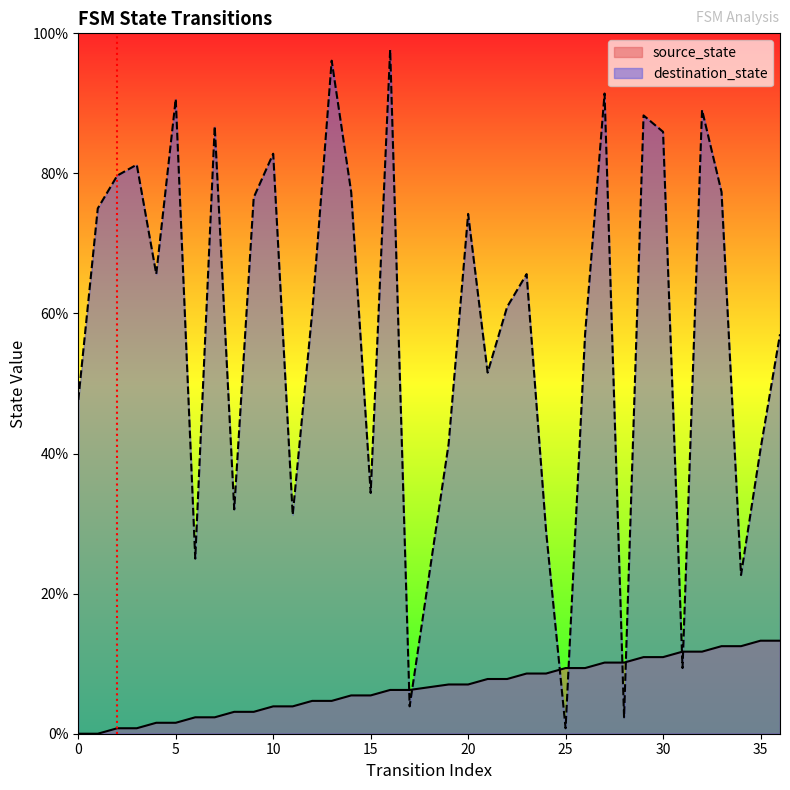

Does the chart display data point markers on the line(s)?

No